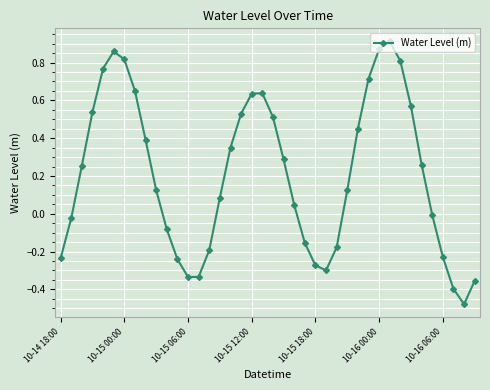

How many interior local peaks (higher than both neighbors) does the data have?

3